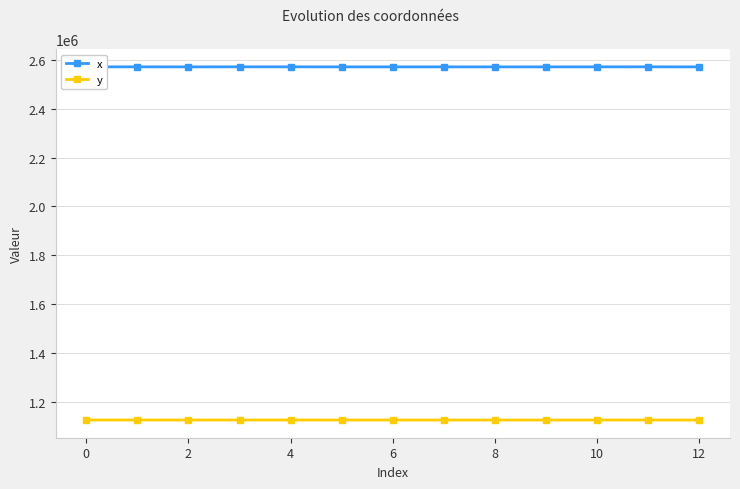

At how many categories does at least one series exceed 1412981?

13